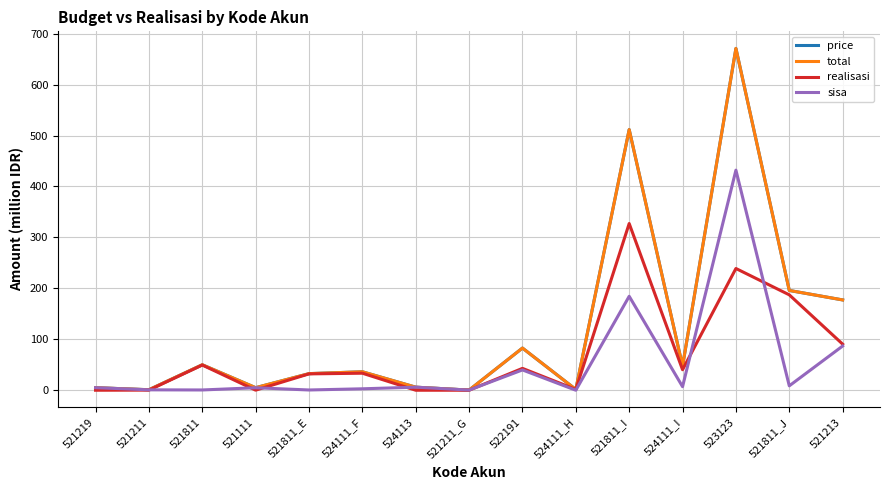

Is this an area chart (filled region under the line)?

No